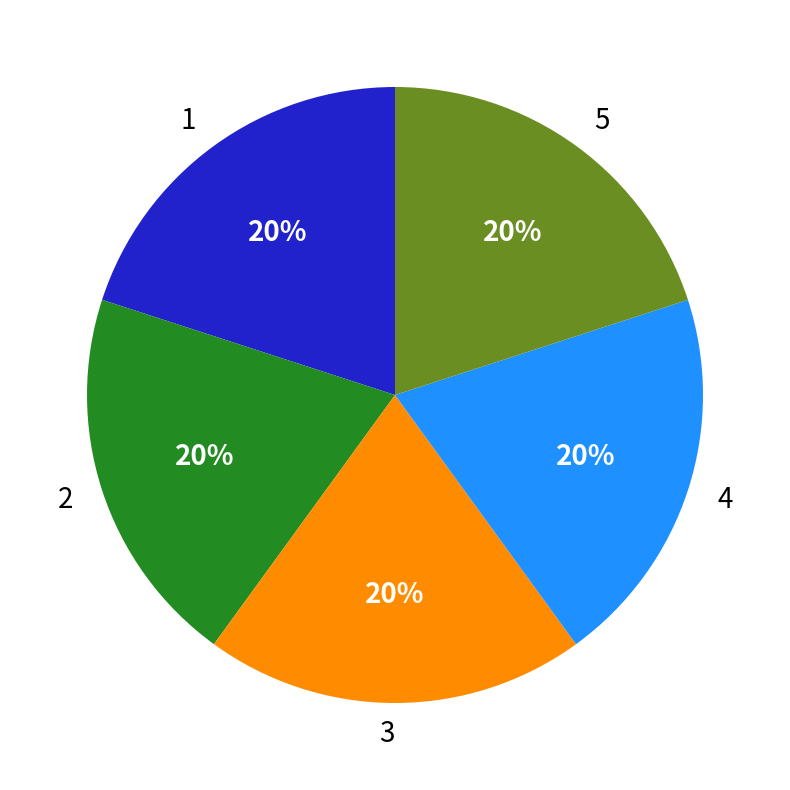

To the nearest percent, what is the average slice percentage?

20%